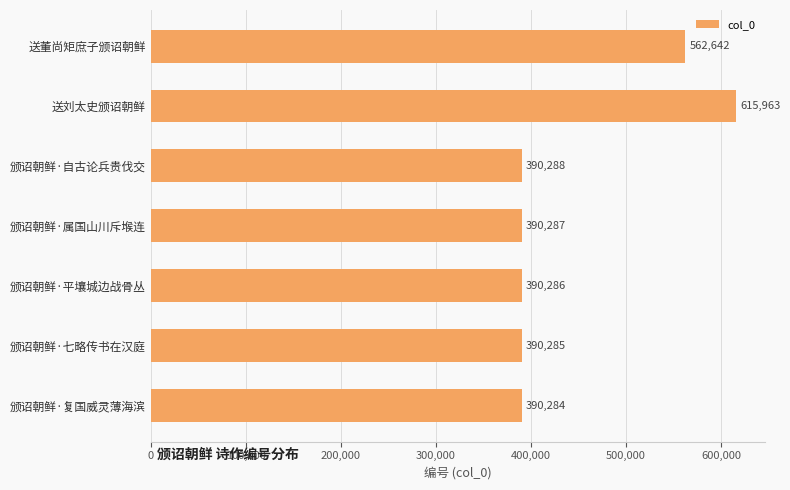

Rank the categories by value from highest to lowest.

送刘太史颁诏朝鲜, 送董尚矩庶子颁诏朝鲜, 颁诏朝鲜·自古论兵贵伐交, 颁诏朝鲜·属国山川斥堠连, 颁诏朝鲜·平壤城边战骨丛, 颁诏朝鲜·七略传书在汉庭, 颁诏朝鲜·复国威灵薄海滨